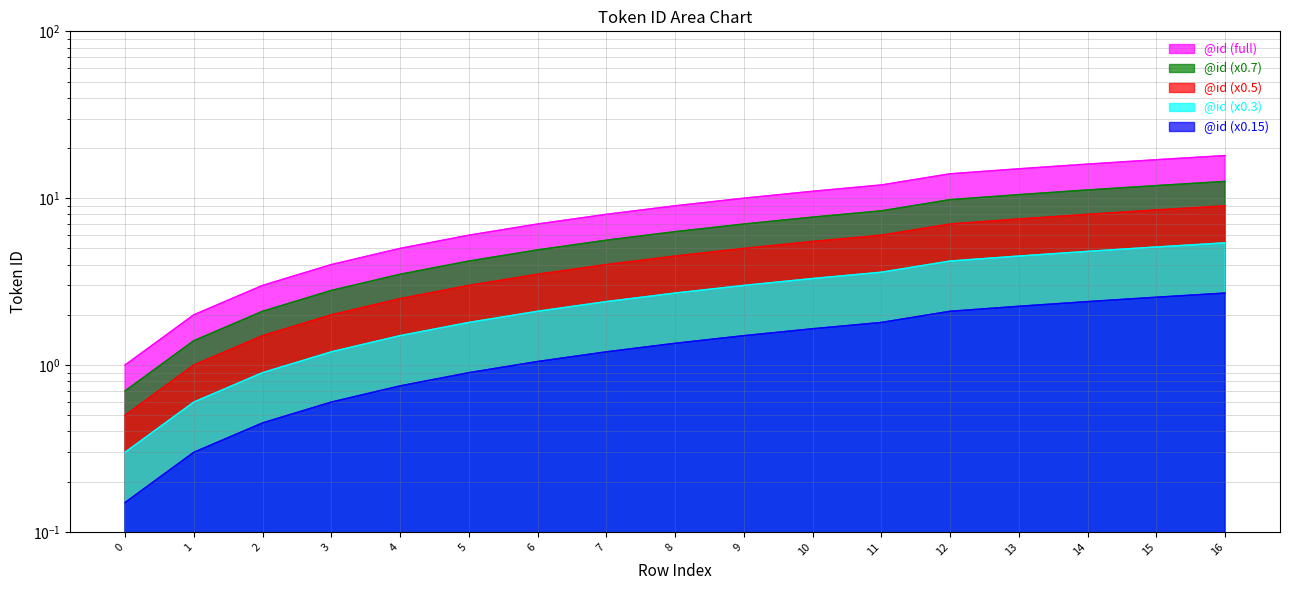

What is the value of the 15th point from the left?

16